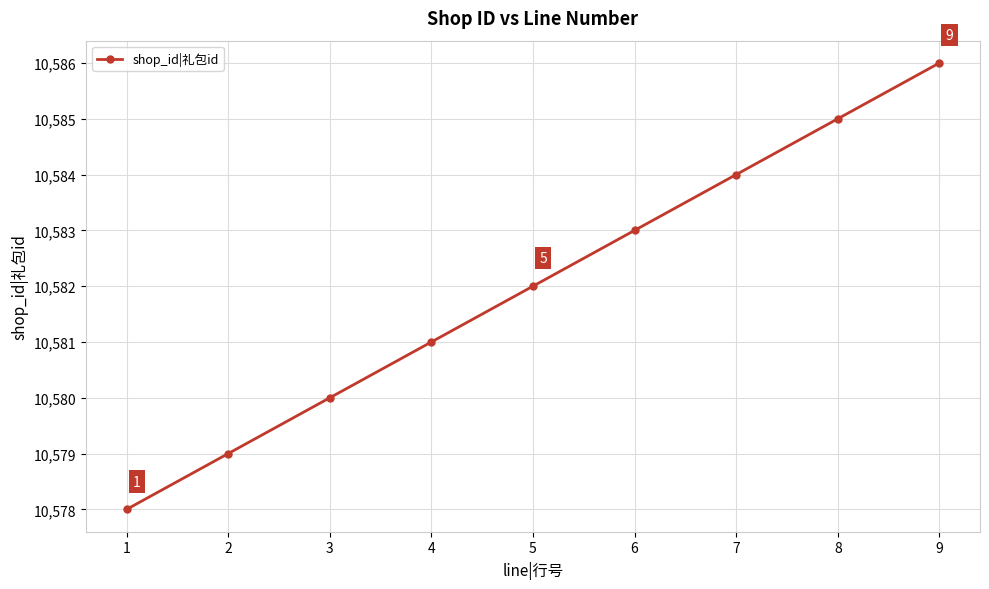

What value does the data have at 3?

10580